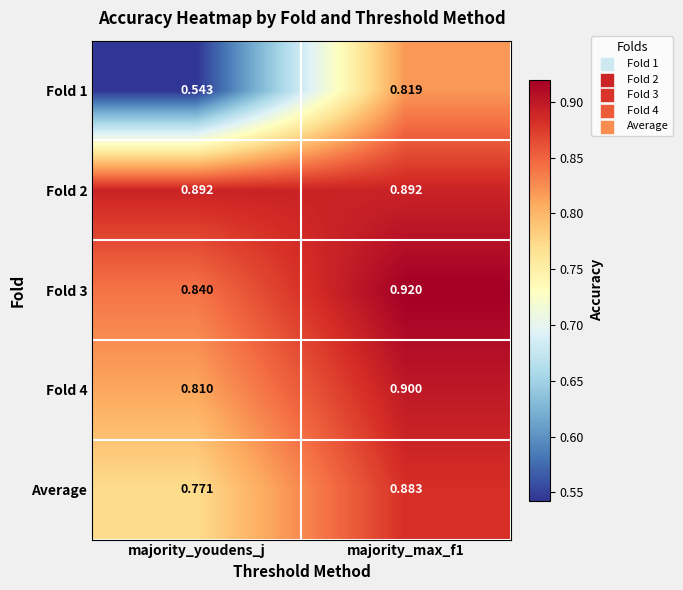

At which category is the sum across all series the highest?

majority_max_f1